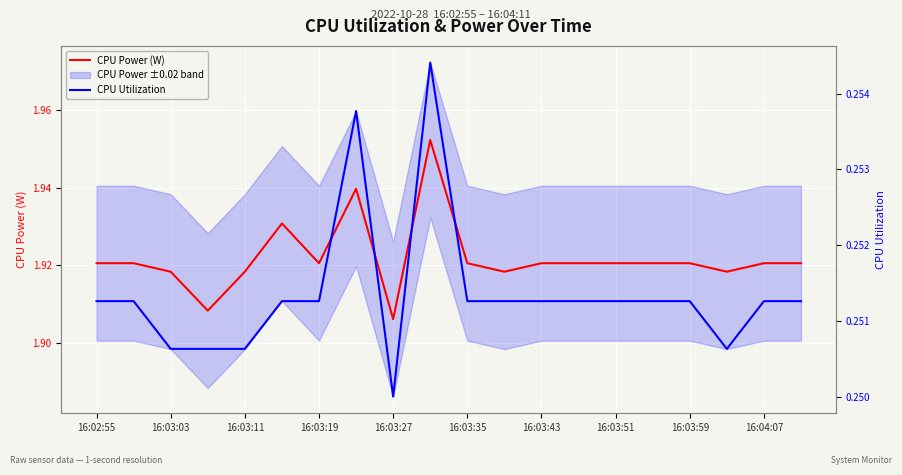

Which category has the lowest value in the CPU Power (W) series?

16:03:27